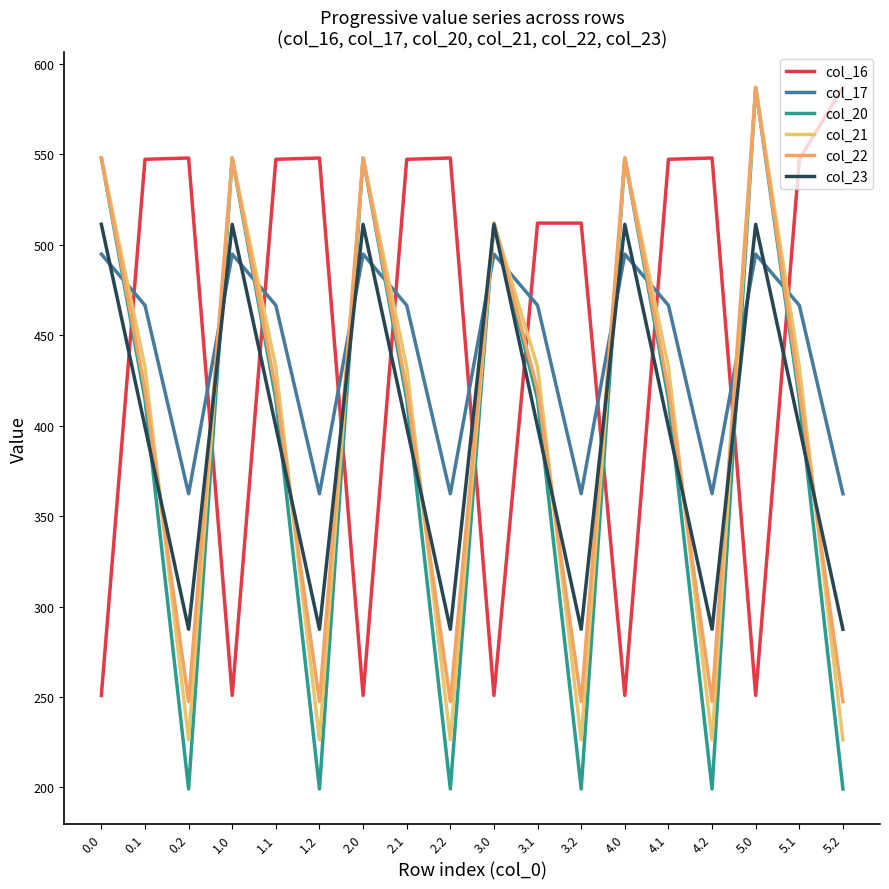

Which series has the largest total across all categories?

col_16